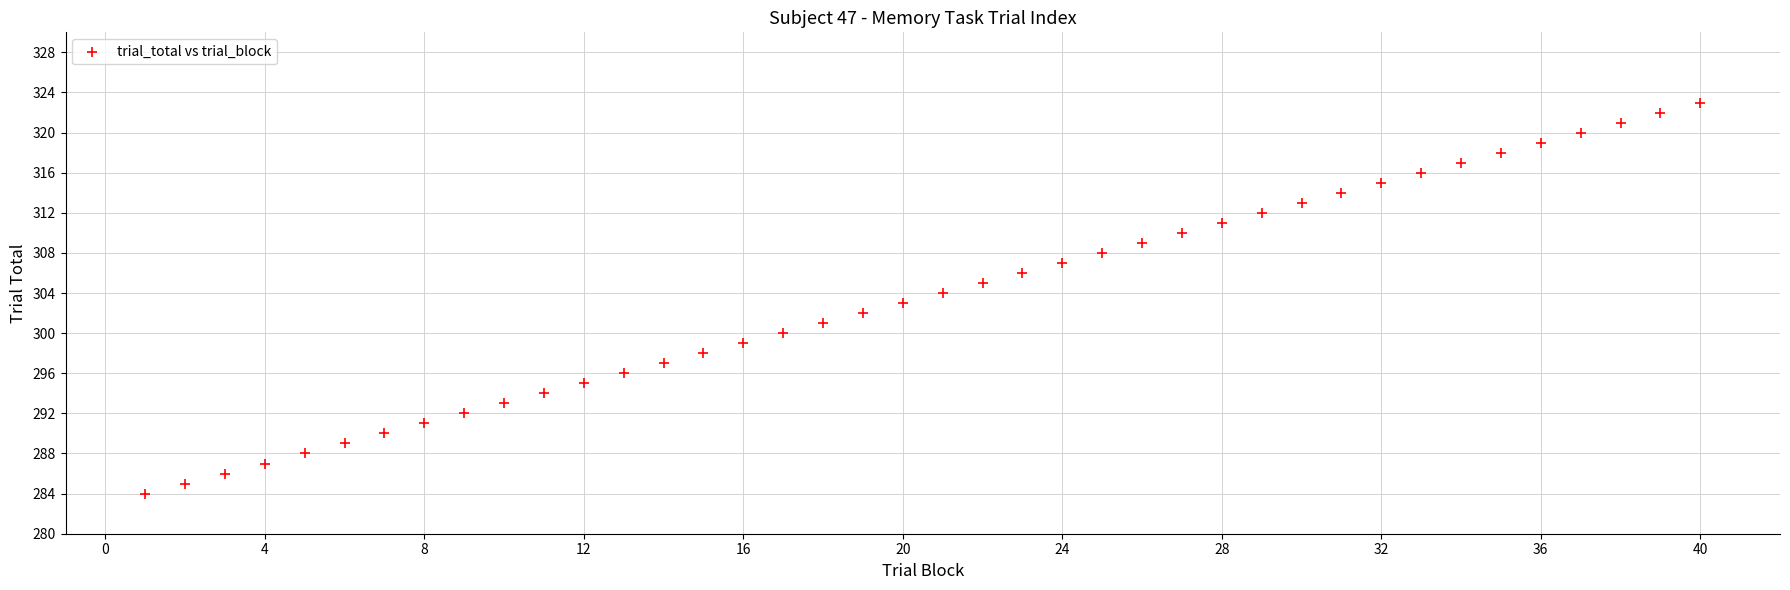

What is the range of Y values (max minus min)?

39